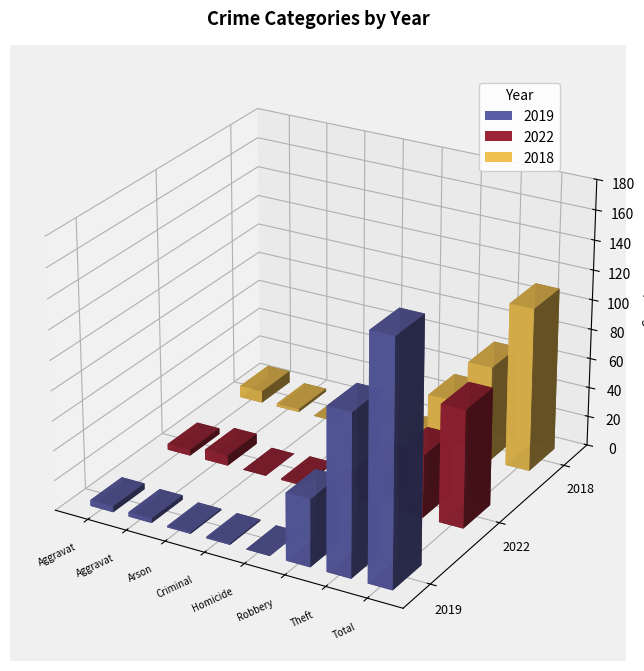

What is the label of the 1st bar from the left?

Aggravated Assault